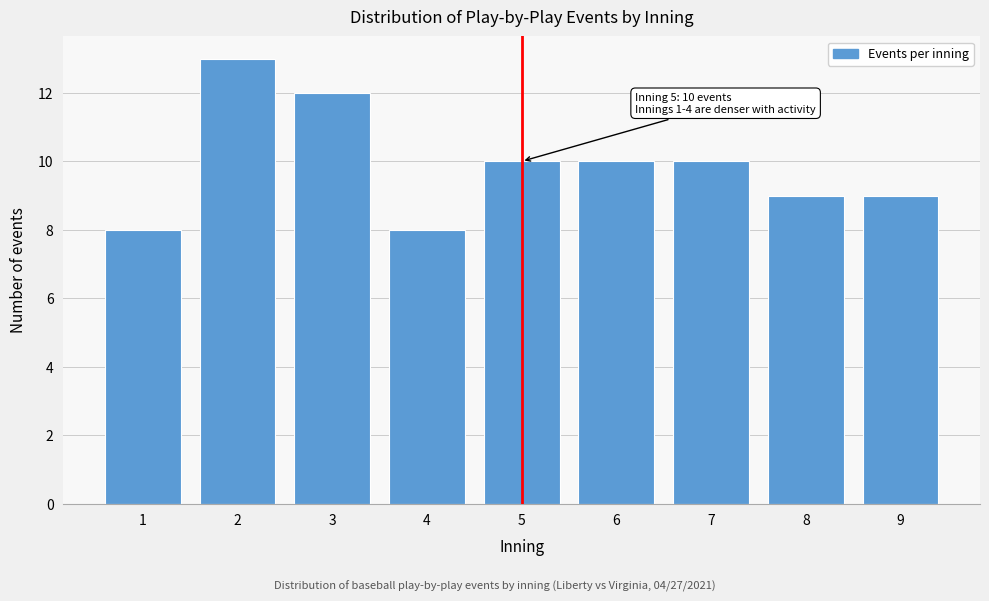

Reading right to left, what are all the values shown in this chart?

9	9	10	10	10	8	12	13	8